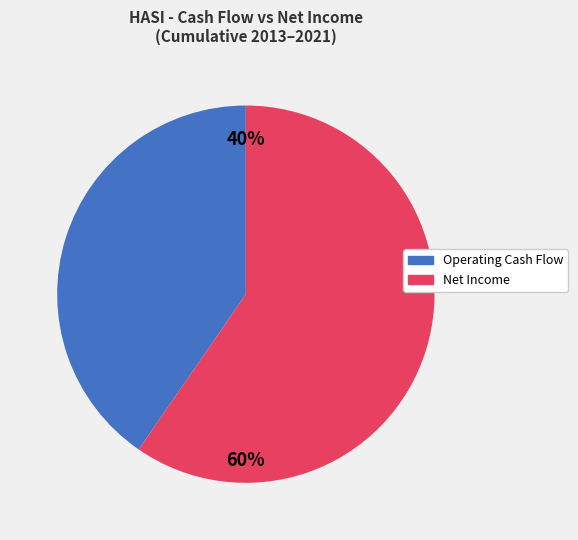

Count the number of slices in the pie.

2